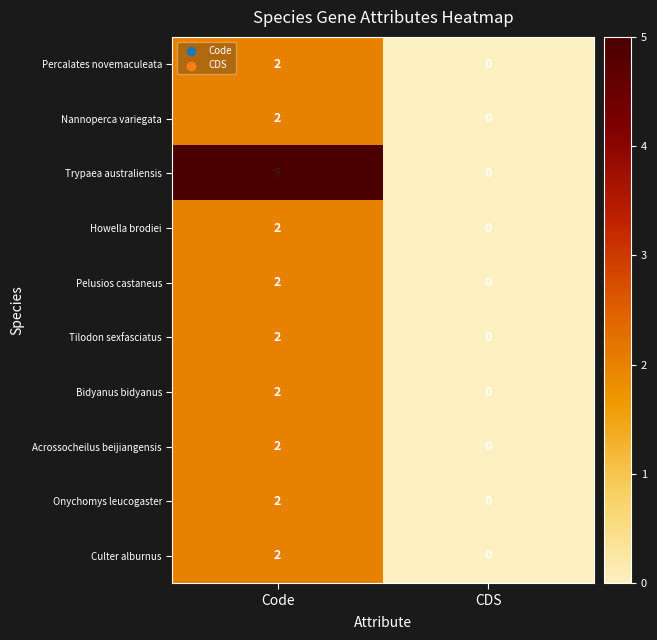

True or false: Howella brodiei has a value of -1 at CDS.

False